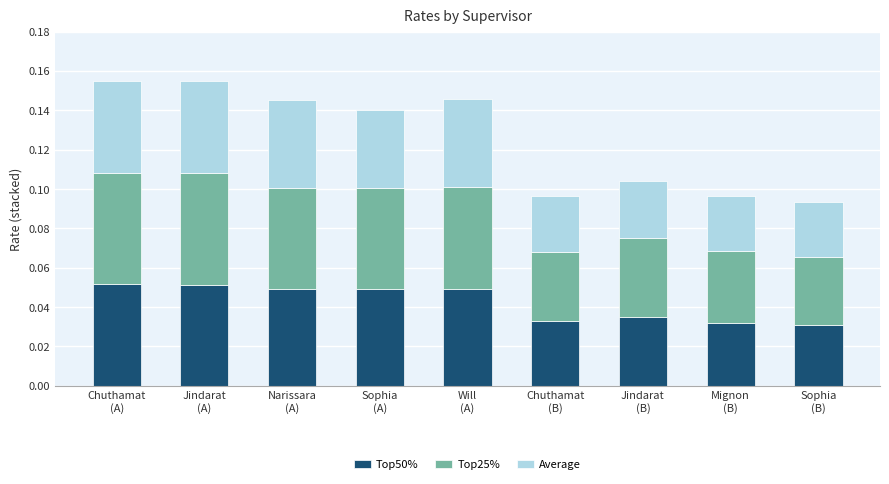

What is the sum of all Top50% values?

0.4